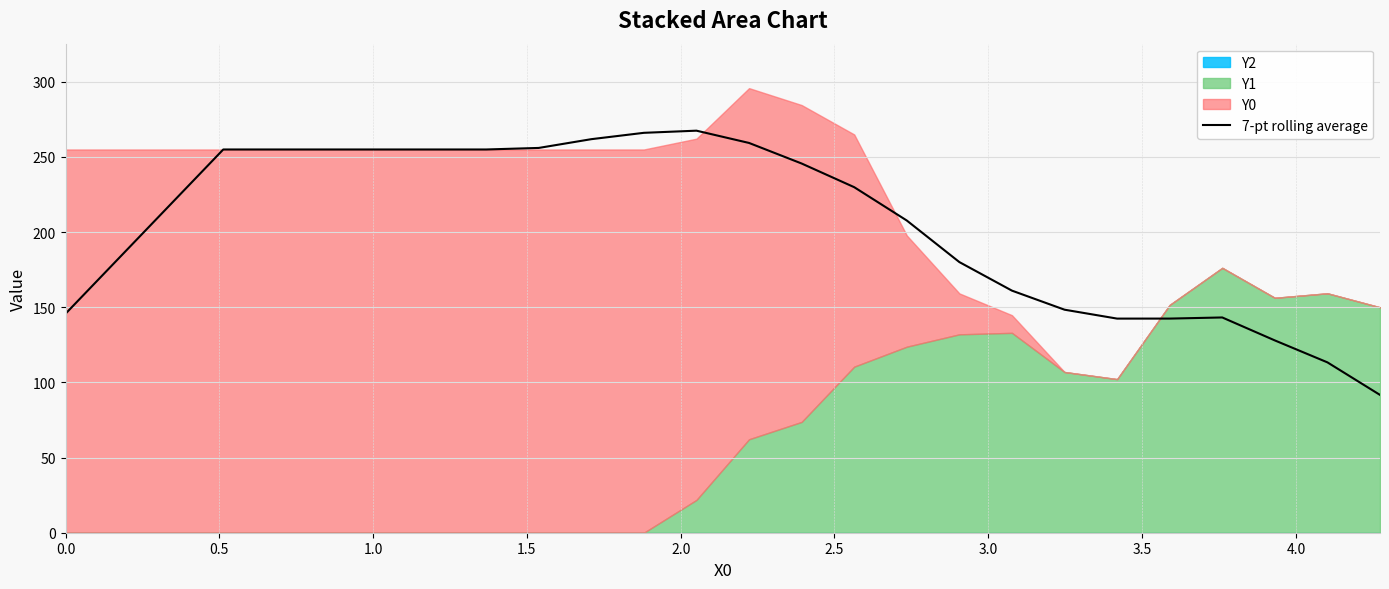

What is the maximum value for 7-pt rolling average?

267.5